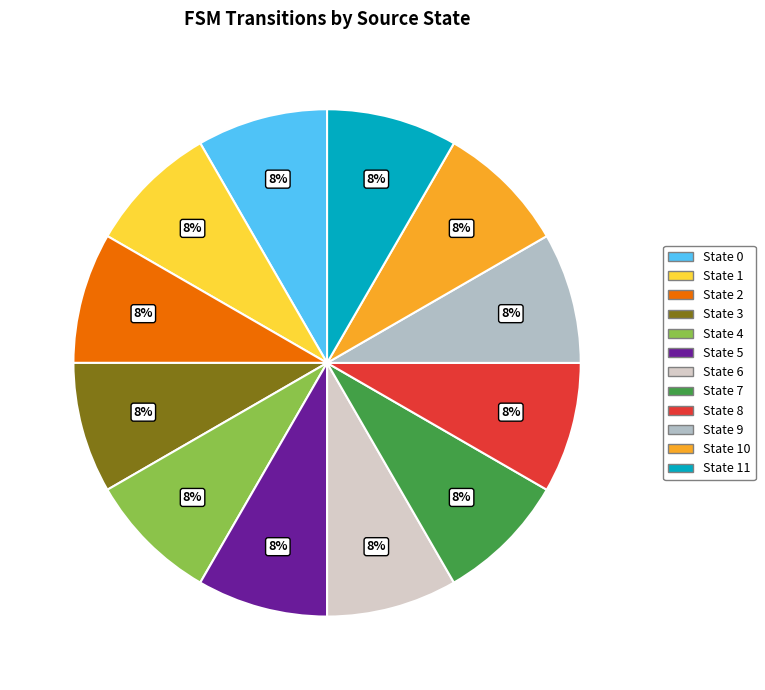

Does any single category account for the majority?

No